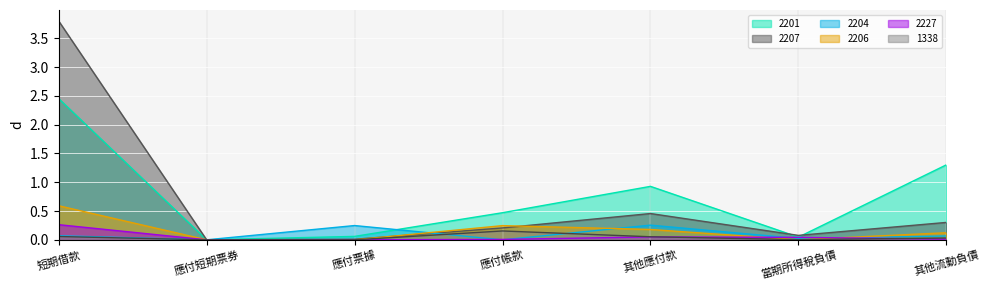

In 2201, how many points are higher than both neighbors (excluding endpoints)?

1